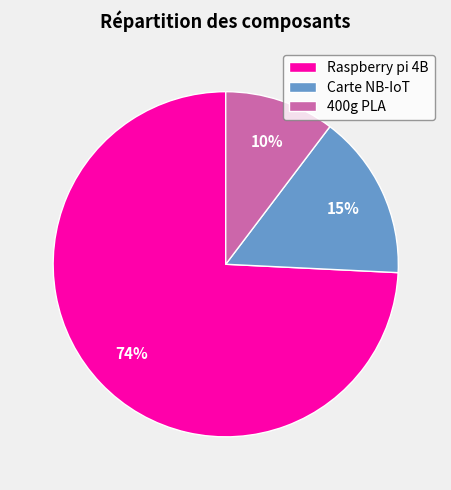

To the nearest percent, what is the combined percentage of Carte NB-IoT and Raspberry pi 4B?

90%